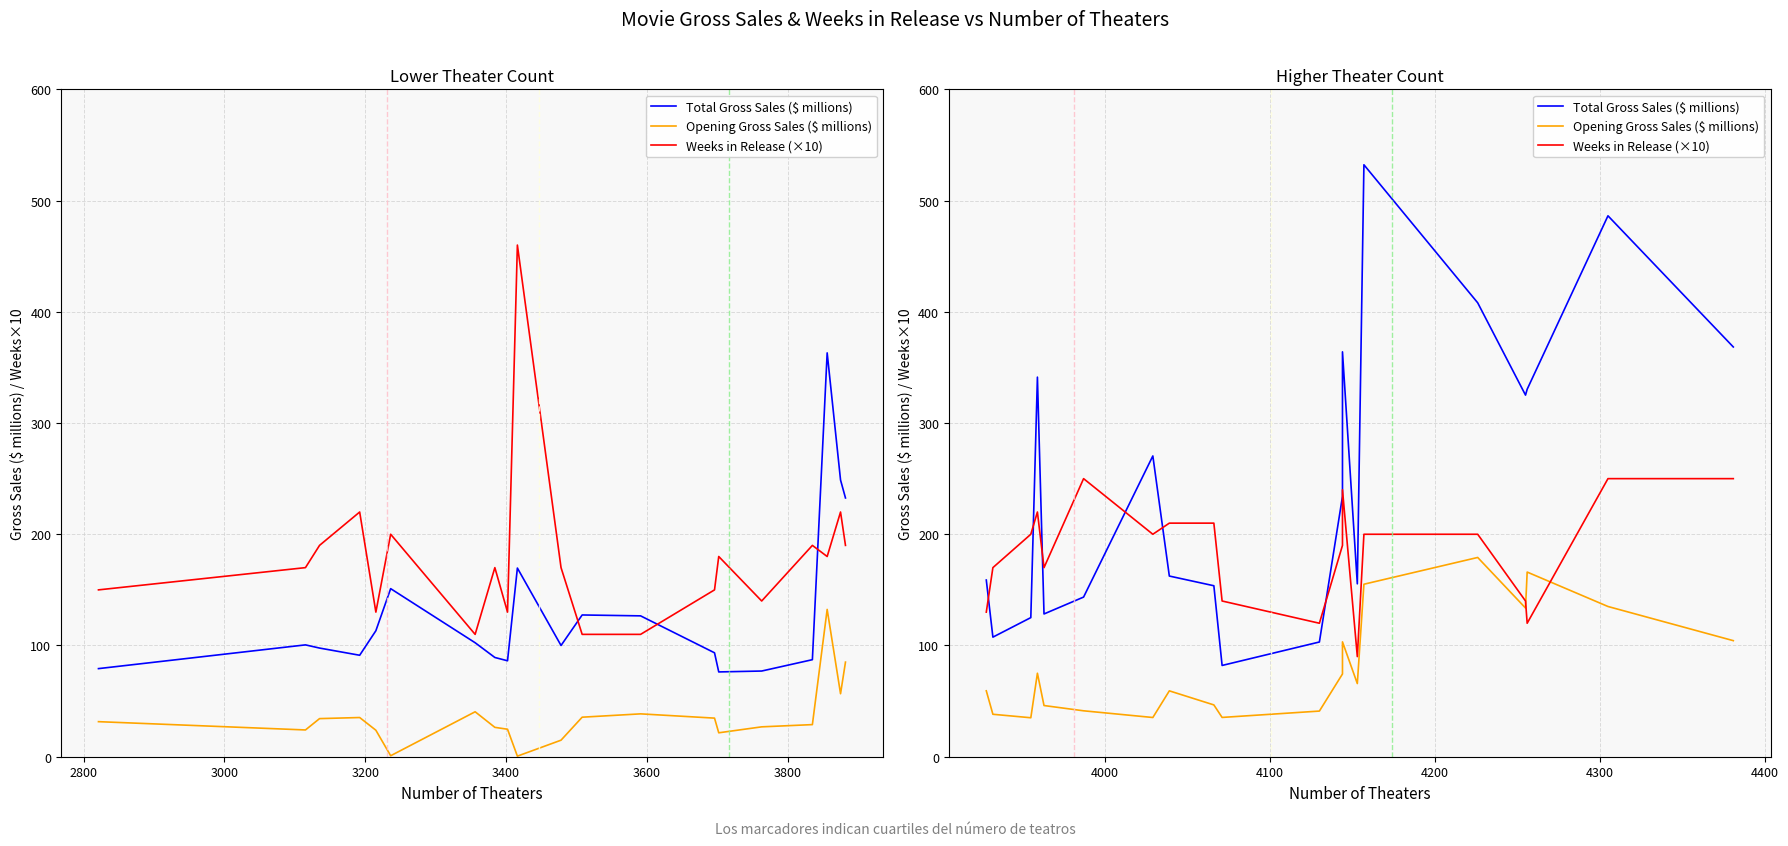

What are all the series names shown in the legend?

Total Gross Sales ($ millions), Opening Gross Sales ($ millions), Weeks in Release (×10)